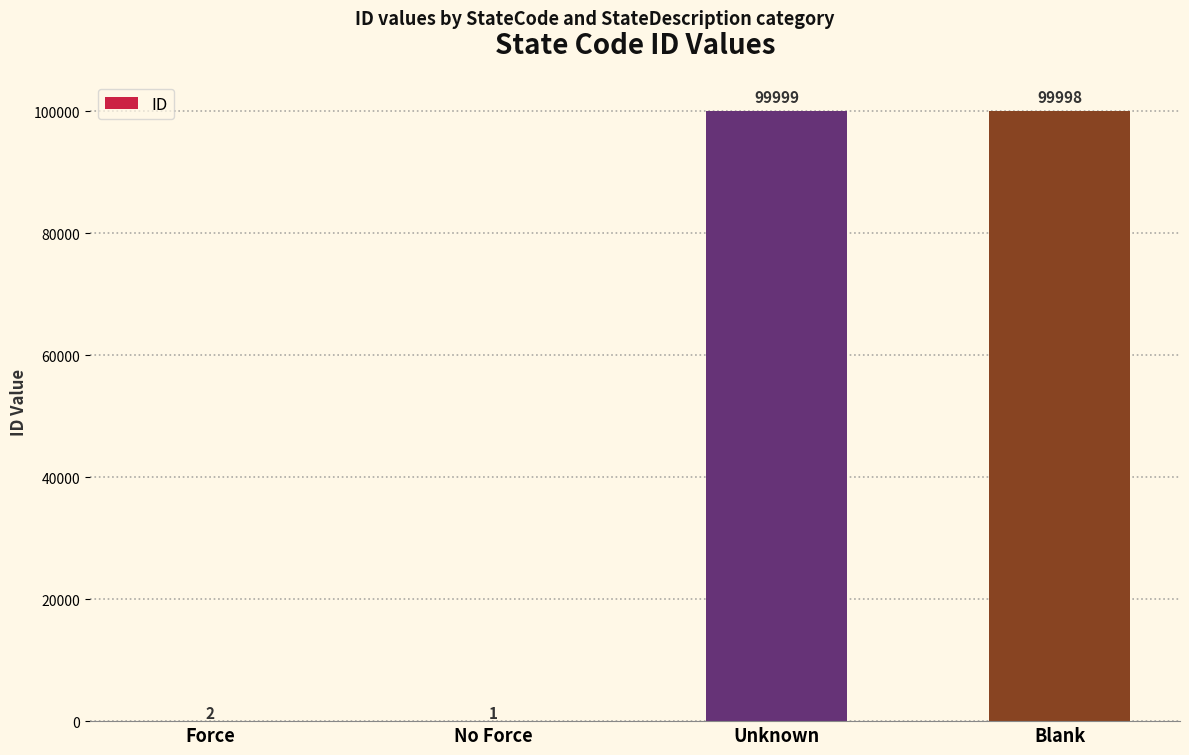

Is it true that the value at Unknown is 99999?

True